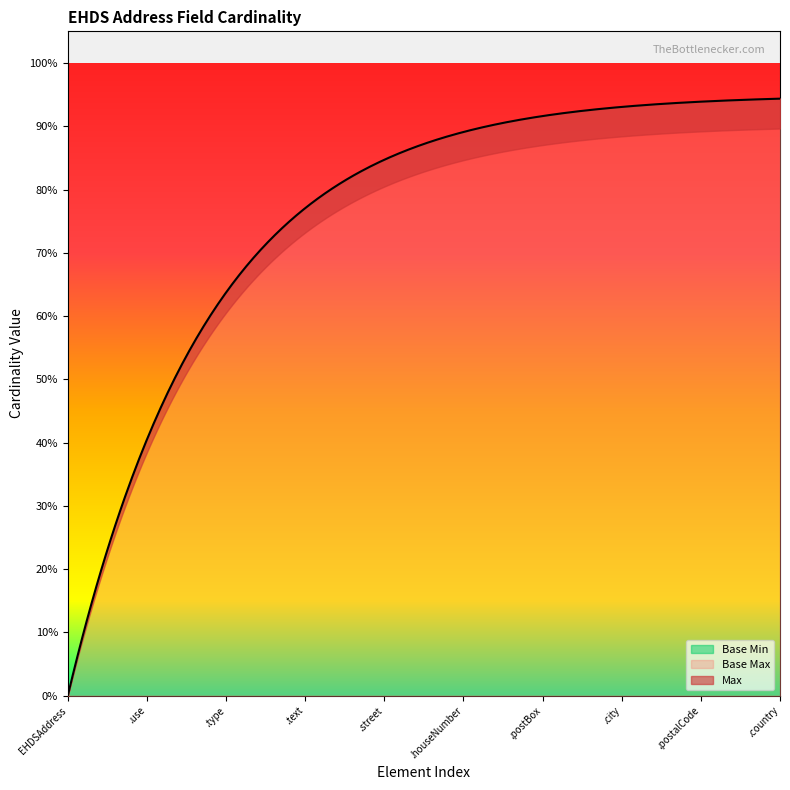

True or false: Max has more than 2 interior local peaks.

False